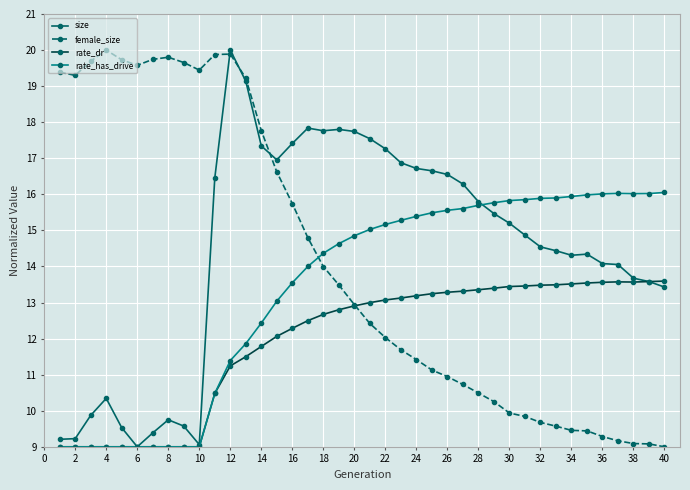

What is the value of the female_size point at the 13th from the left?

19.2